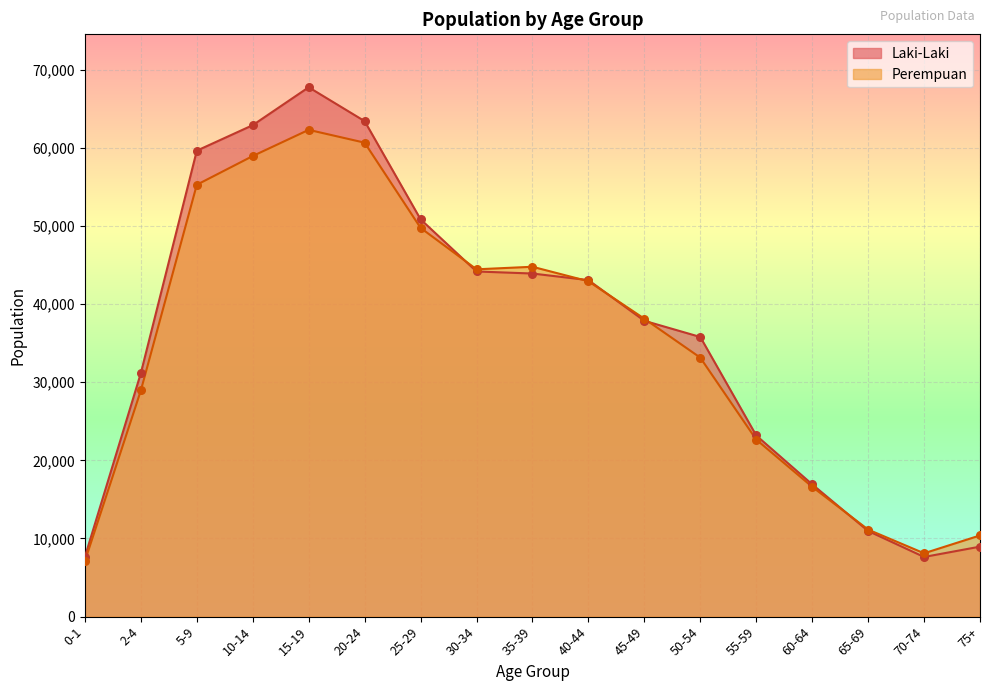

Which series has the largest total across all categories?

Laki-Laki